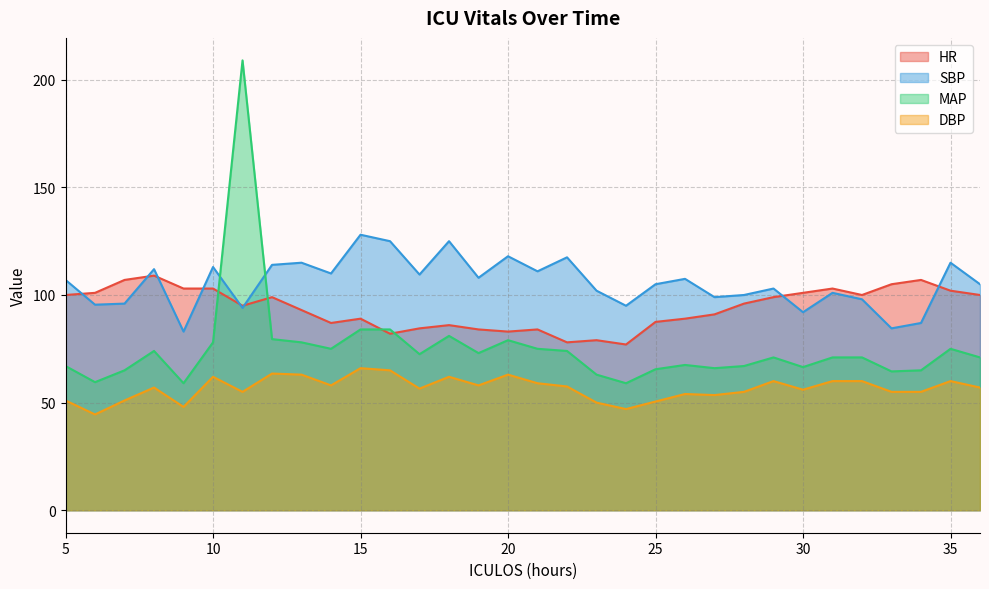

What are all the series names shown in the legend?

HR, SBP, MAP, DBP